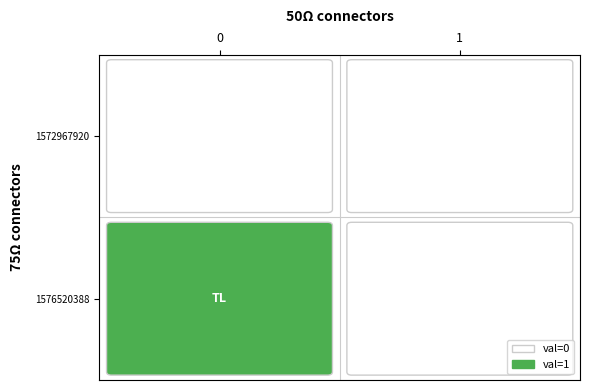

Between 0 and 1, which series saw the biggest shift?

1576520388